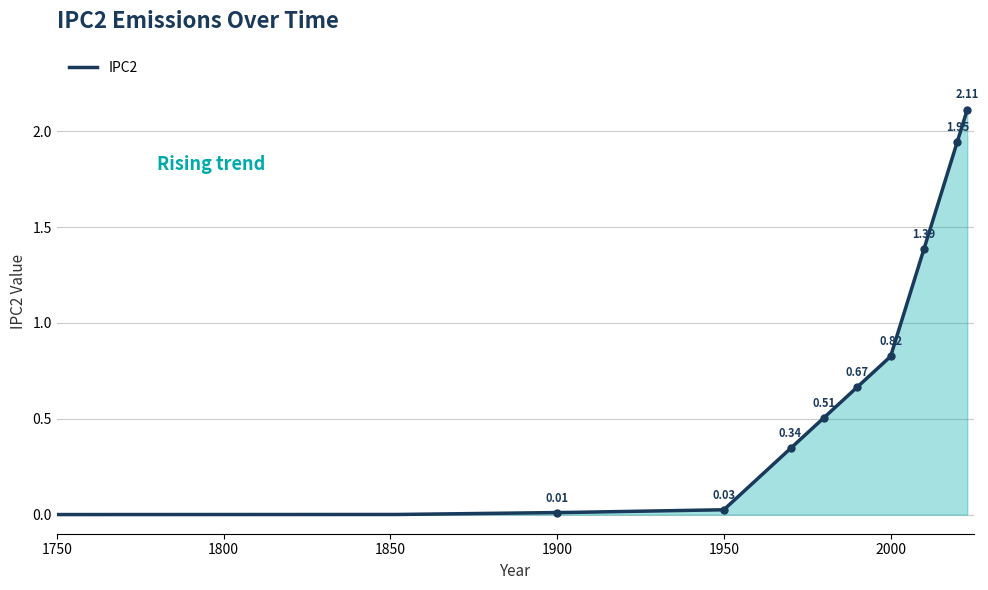

Does the chart display data point markers on the line(s)?

No